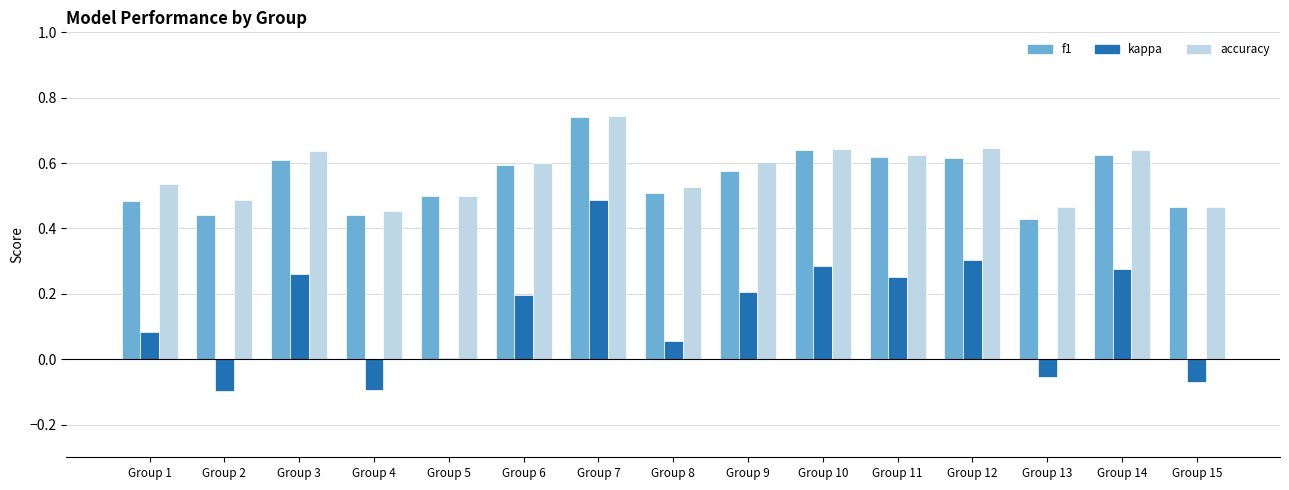

Which series changed the most between Group 7 and Group 11?

kappa